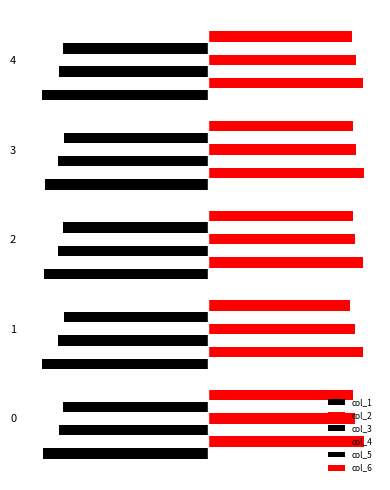

Reading right to left, transcribe all the data shown in this chart.

col_1: 4=-1.7	3=-1.7	2=-1.7	1=-1.7	0=-1.7
col_2: 4=1.6	3=1.6	2=1.6	1=1.6	0=1.6
col_3: 4=-1.5	3=-1.5	2=-1.5	1=-1.5	0=-1.5
col_4: 4=1.5	3=1.5	2=1.5	1=1.5	0=1.5
col_5: 4=-1.5	3=-1.5	2=-1.5	1=-1.5	0=-1.5
col_6: 4=1.5	3=1.5	2=1.5	1=1.5	0=1.5